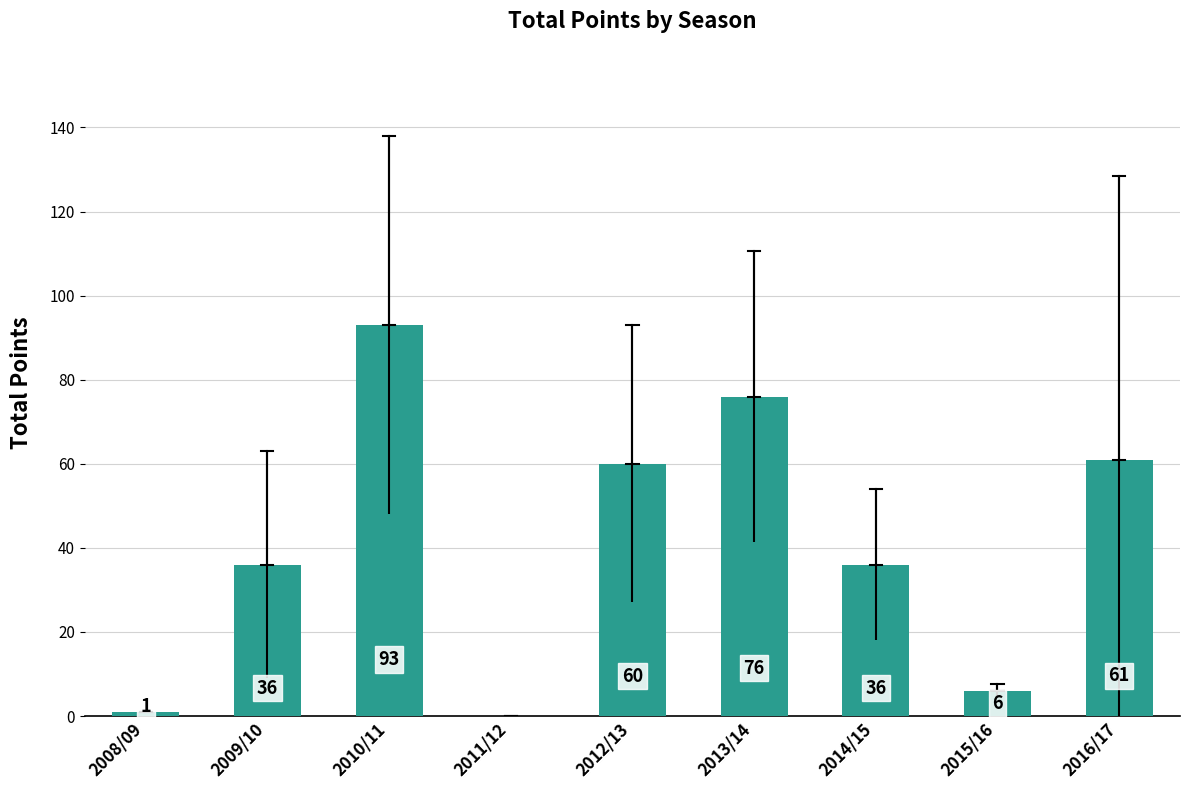

What is the ratio of the value at 2012/13 to the value at 2016/17?

1.0